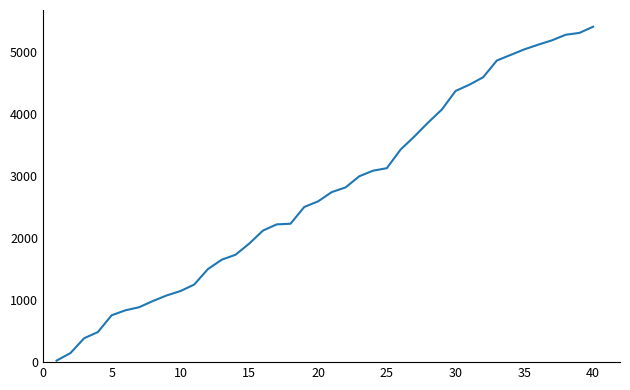

Does the chart have visible grid lines?

No